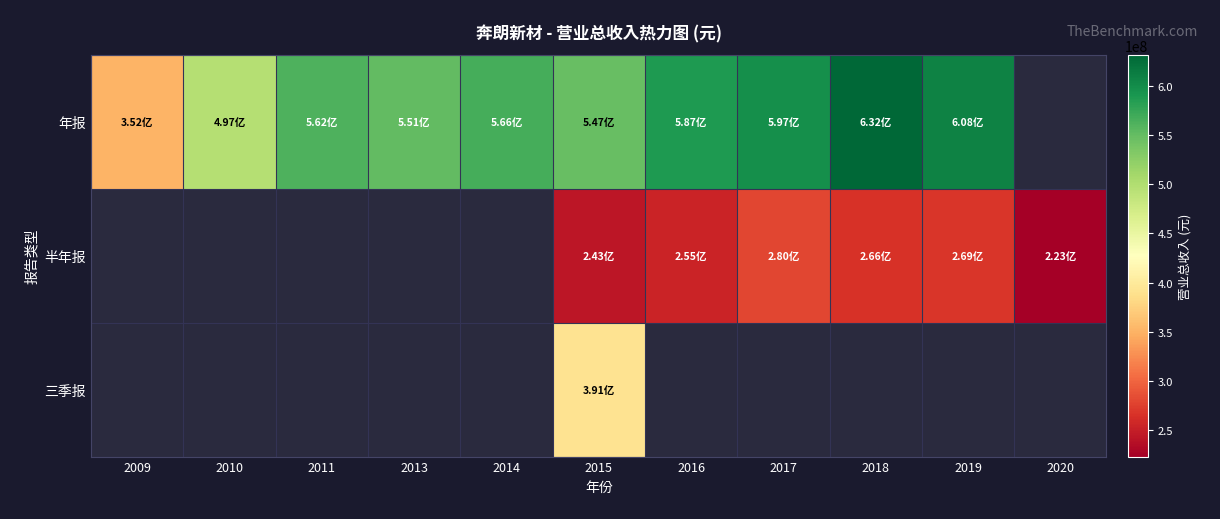

Between 2016 and 2017, which is larger?

2017